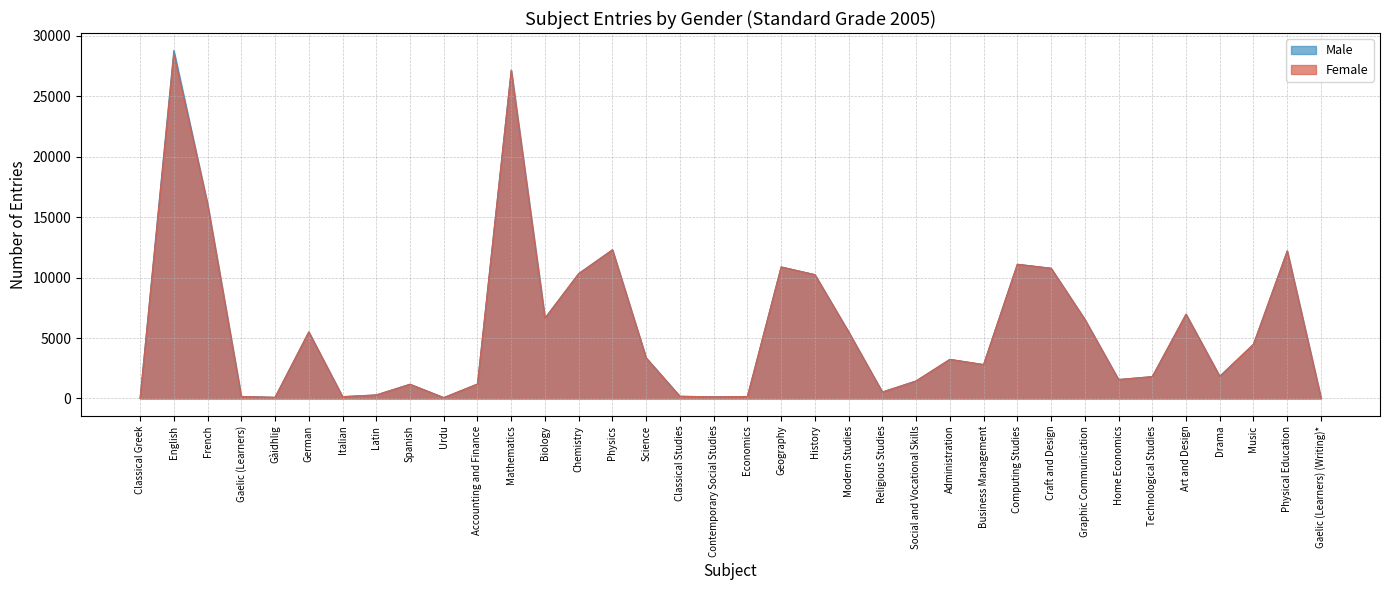

In Female, how many points are higher than both neighbors (excluding endpoints)?

10